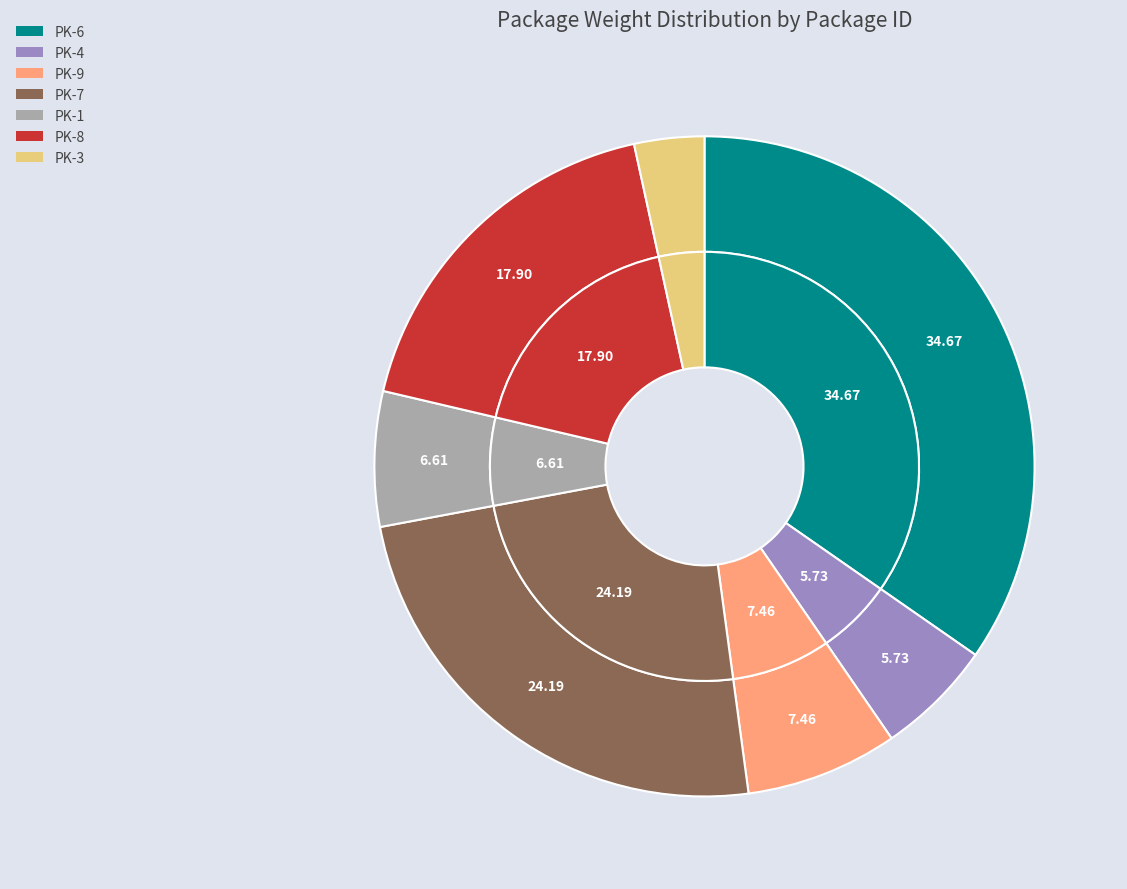

Does PK-3 account for over 50% of the chart?

No